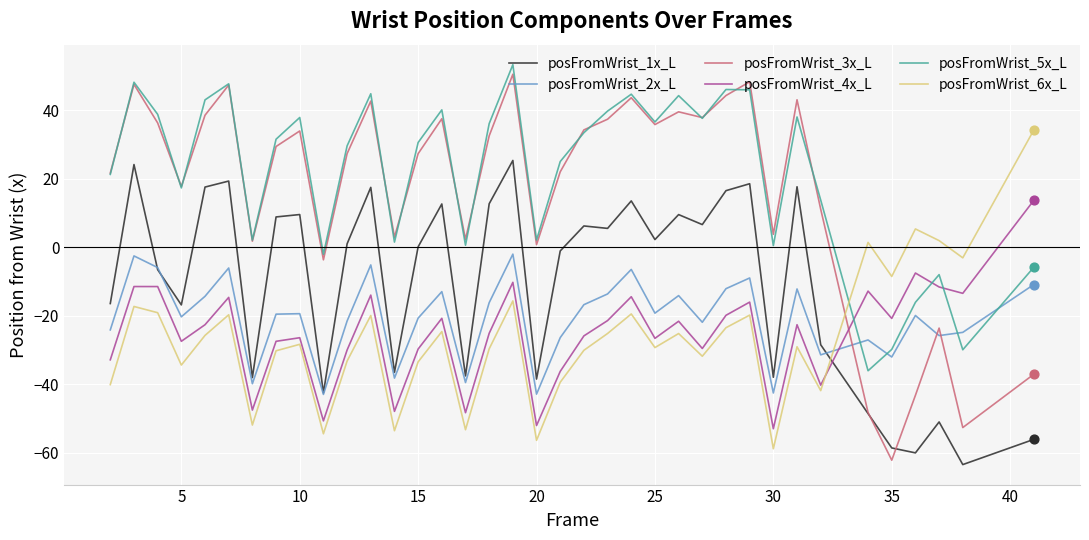

Which series has the largest total across all categories?

posFromWrist_5x_L